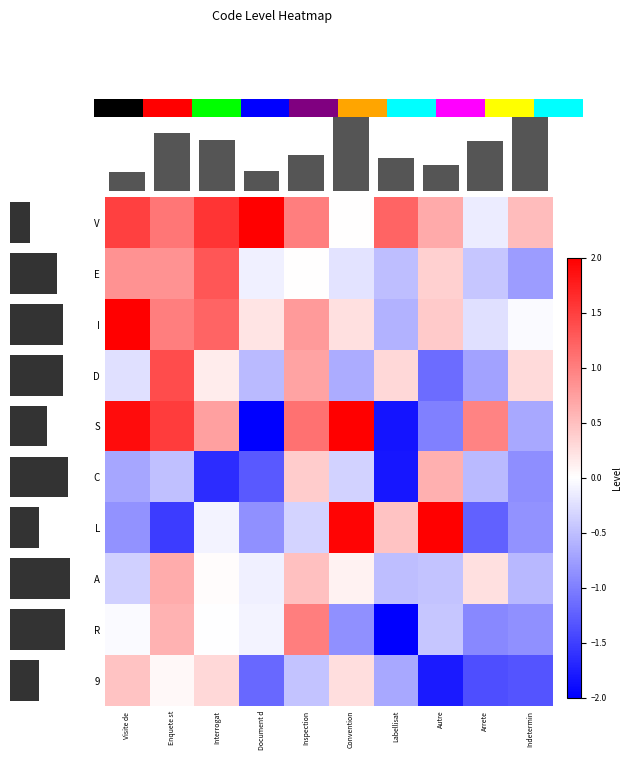

What is the total value across all series at Enquete st?

5.1